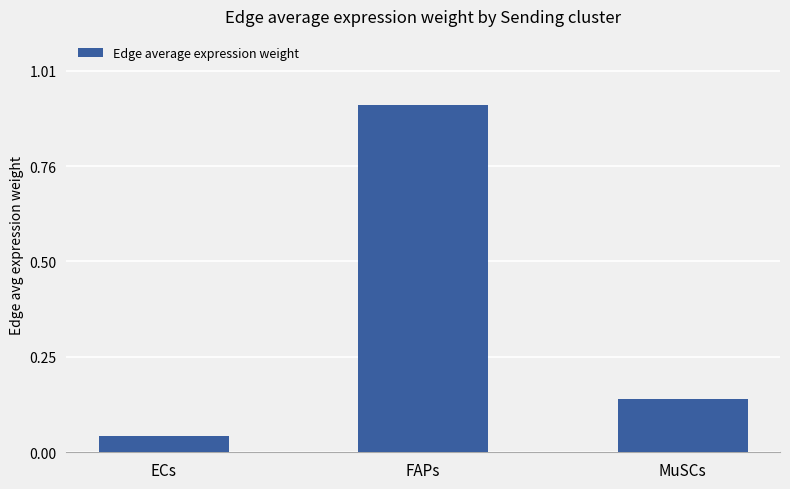

The value at ECs is 0.1. True or false?

False